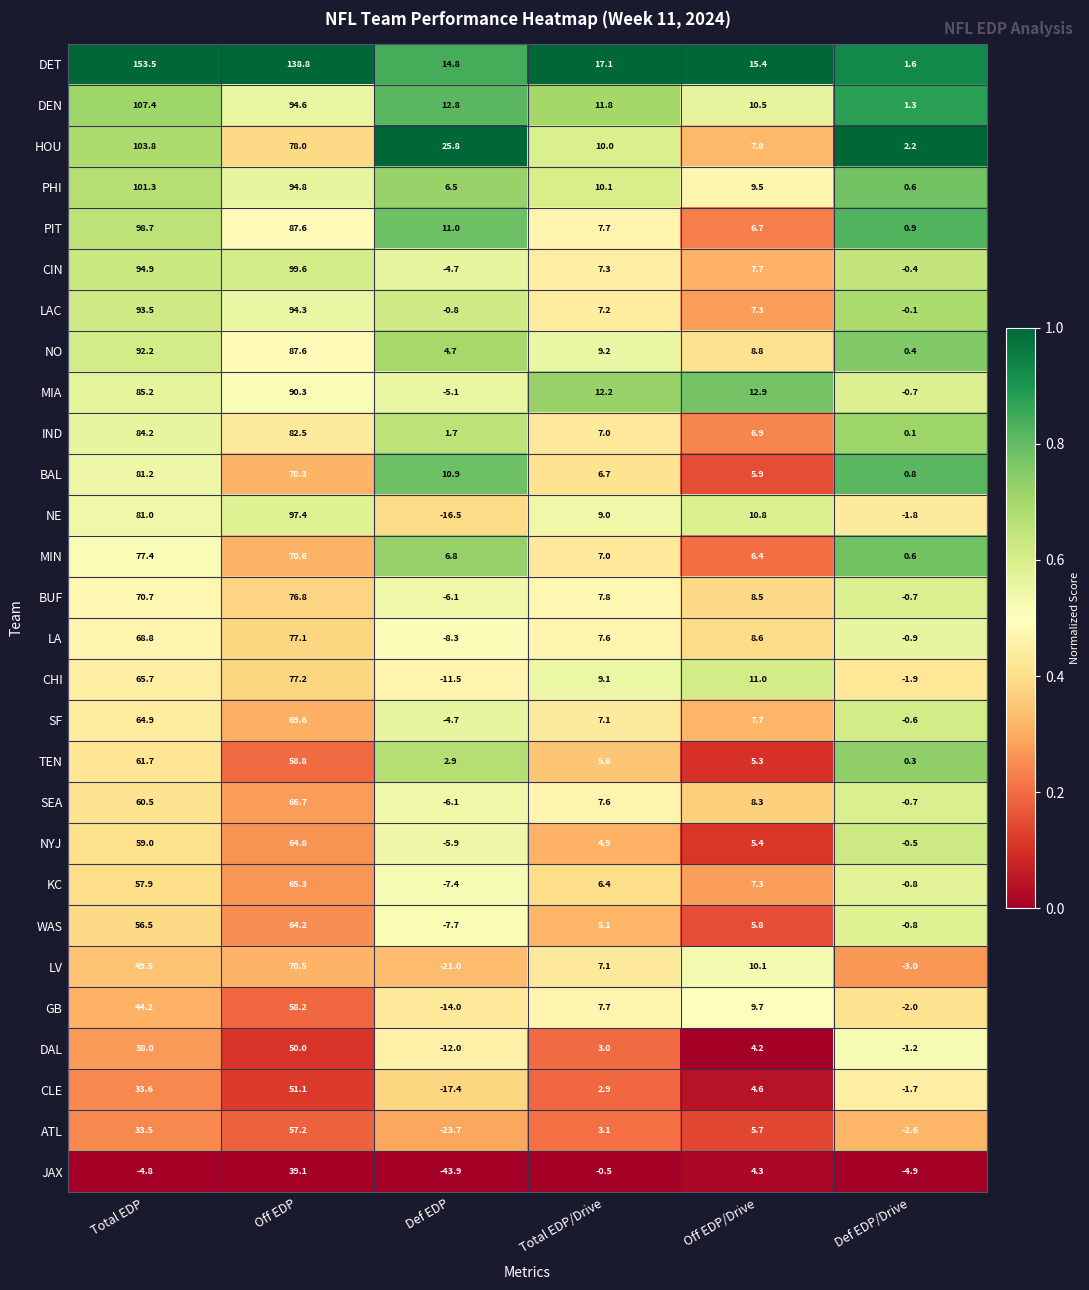

Which series has the largest total across all categories?

DET